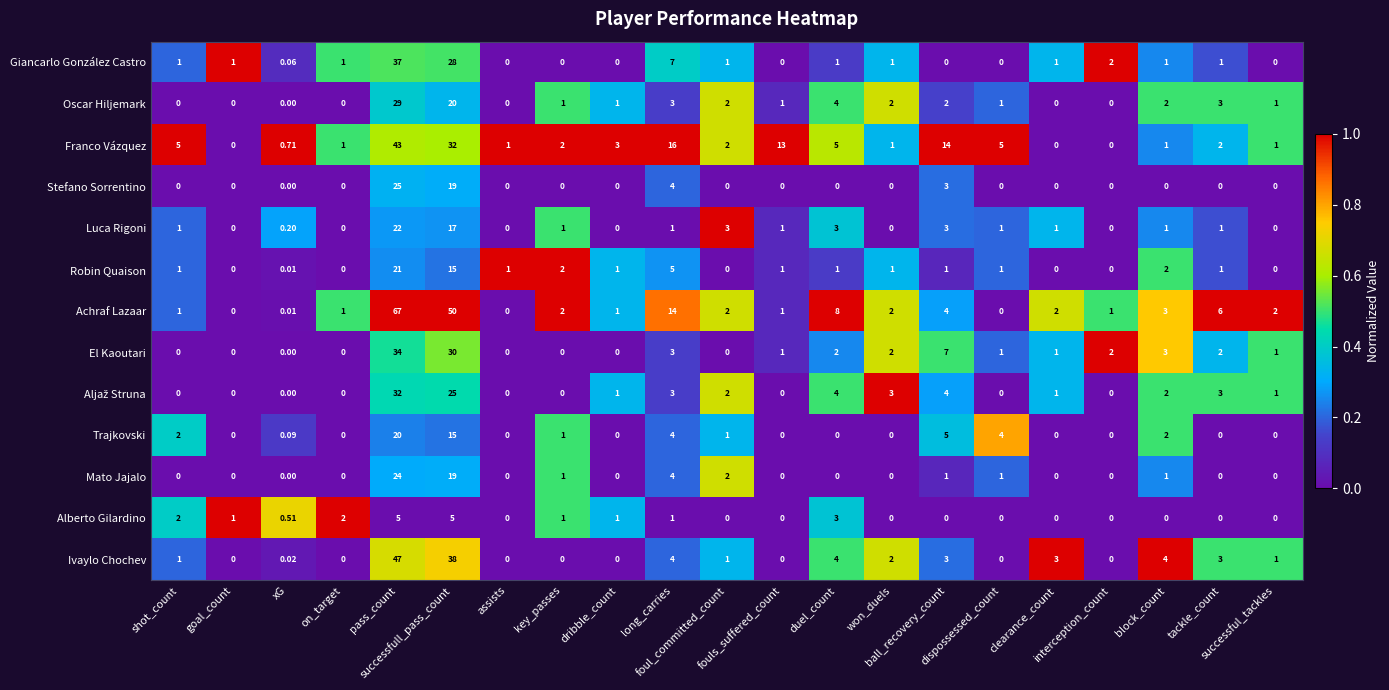

Which series has the largest range (max minus min)?

Achraf Lazaar